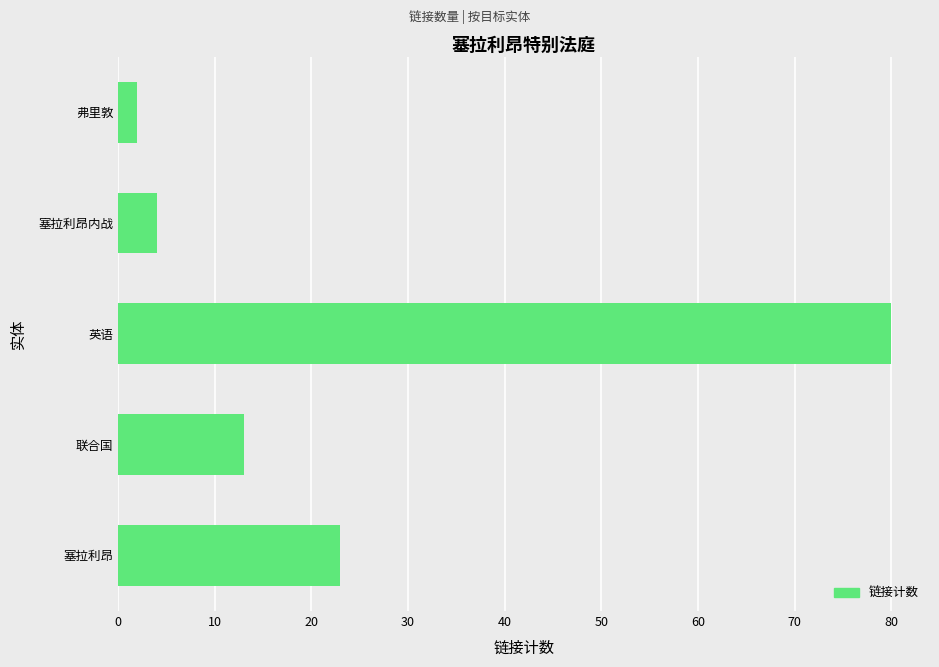

Rank the categories by value from highest to lowest.

英语, 塞拉利昂, 联合国, 塞拉利昂内战, 弗里敦